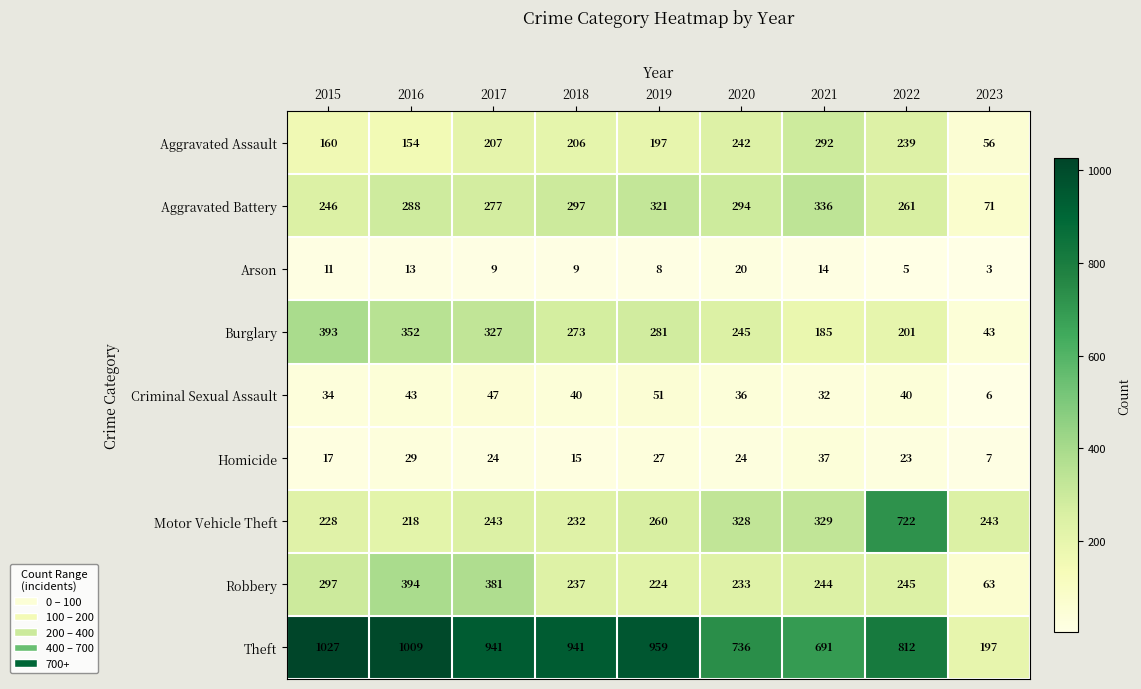

At how many categories does at least one series exceed 889?

5